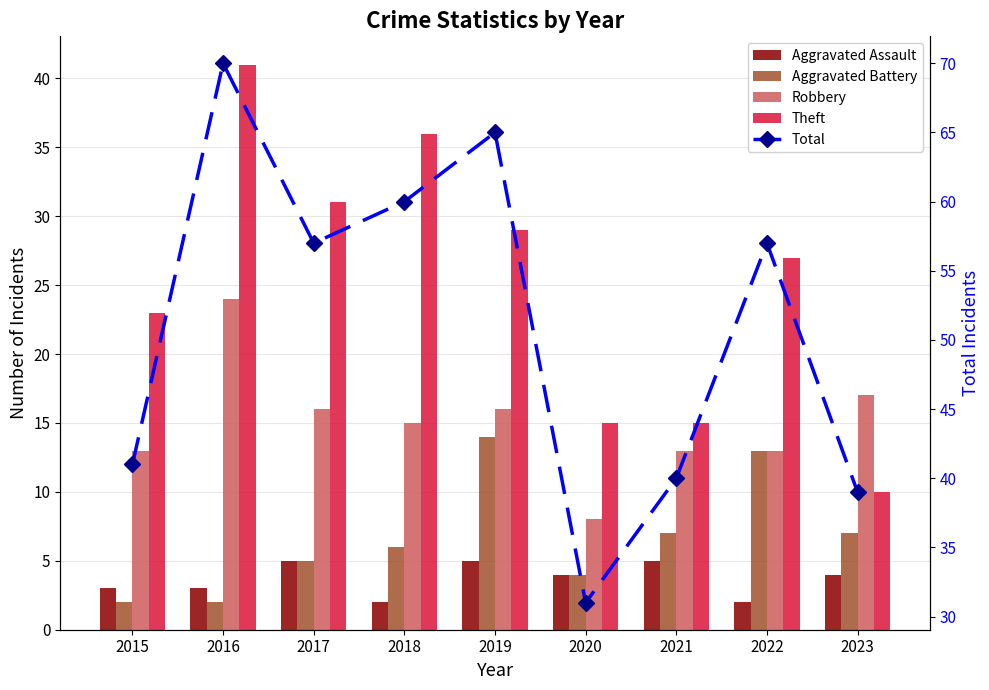

Which series changed the most between 2018 and 2020?

Total